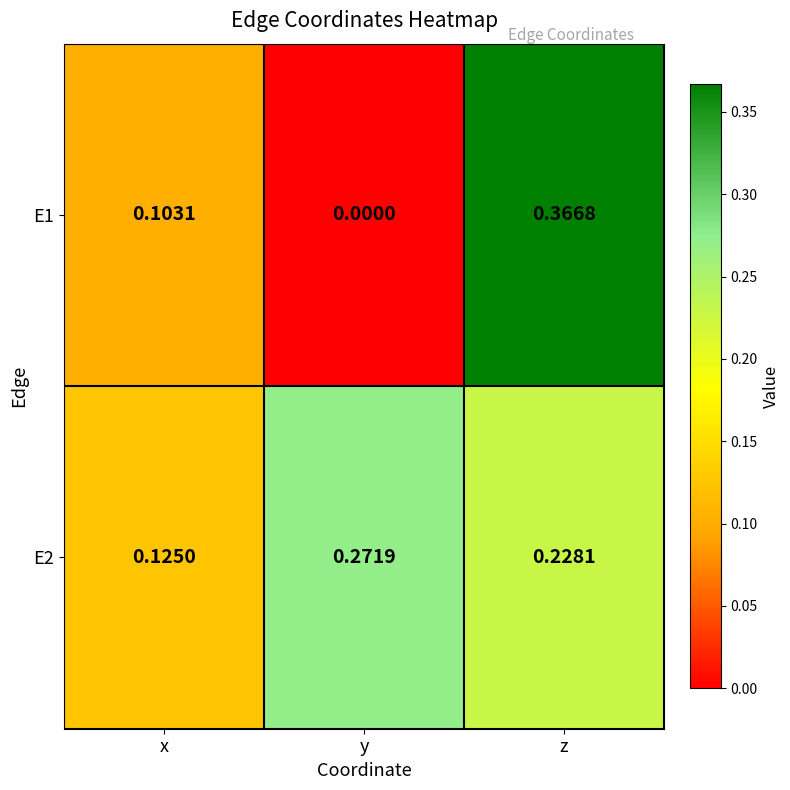

Rank the categories by E1 value from highest to lowest.

z, x, y